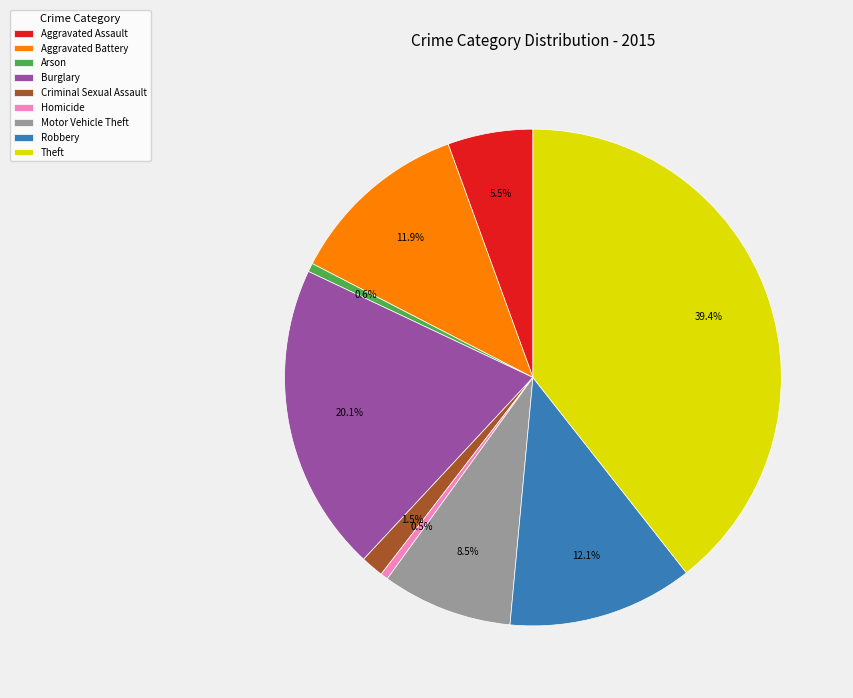

To the nearest percent, what percentage of the pie is Arson?

1%